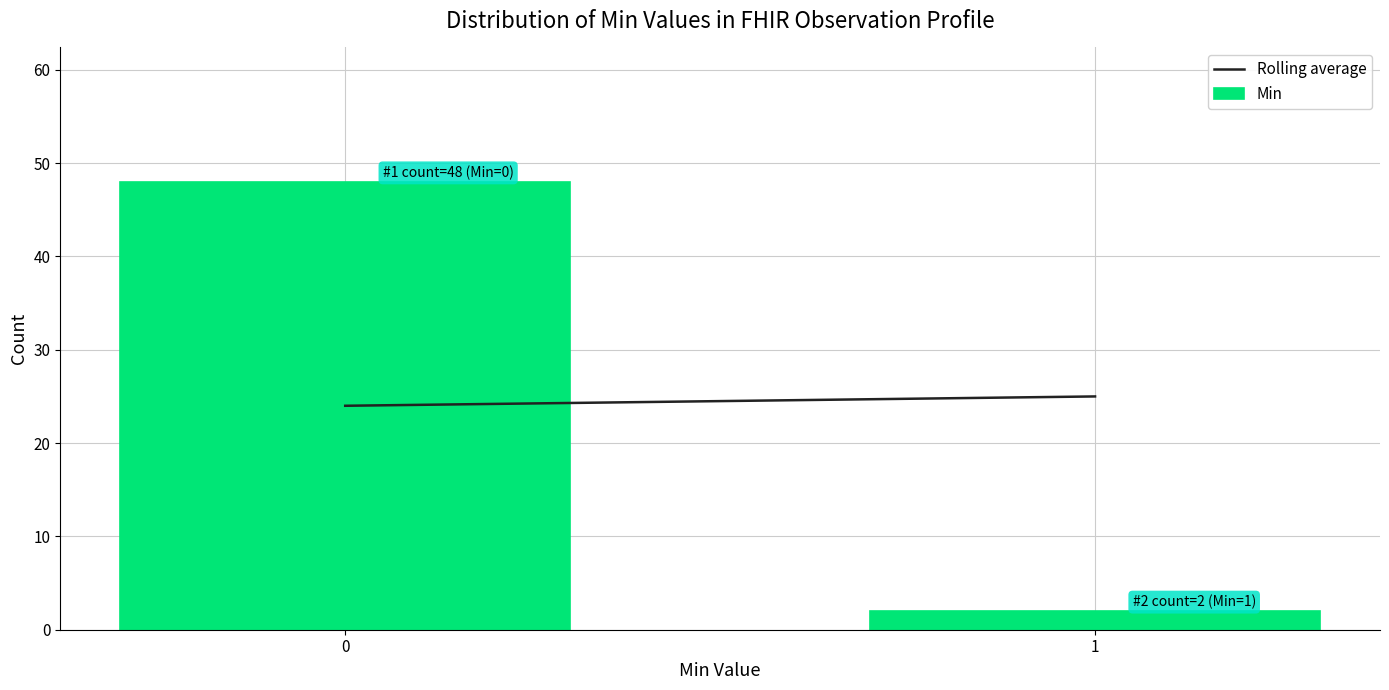

Reading left to right, list all the values displayed in this chart.

0=48	1=2